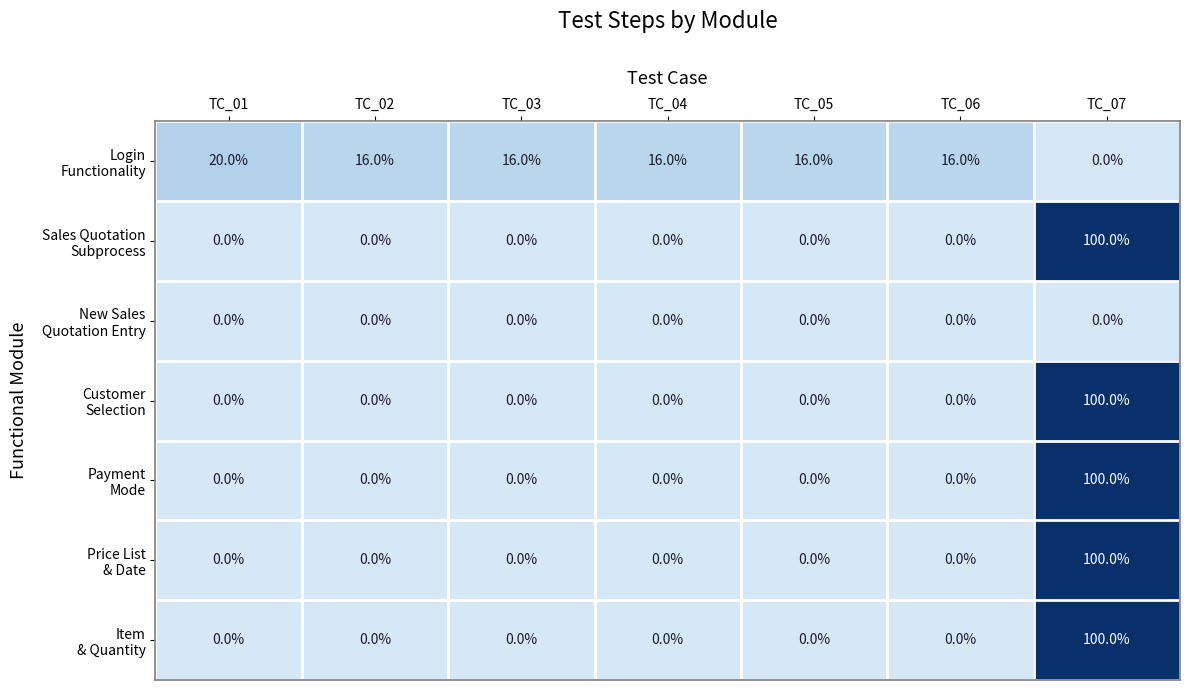

At which category is the sum across all series the highest?

TC_07